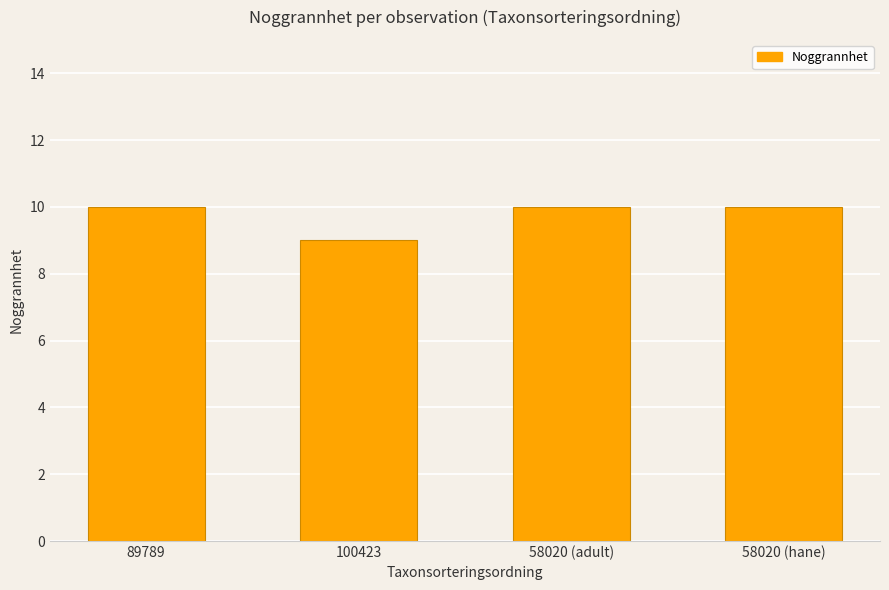

The value at 58020 (hane) is 6. True or false?

False